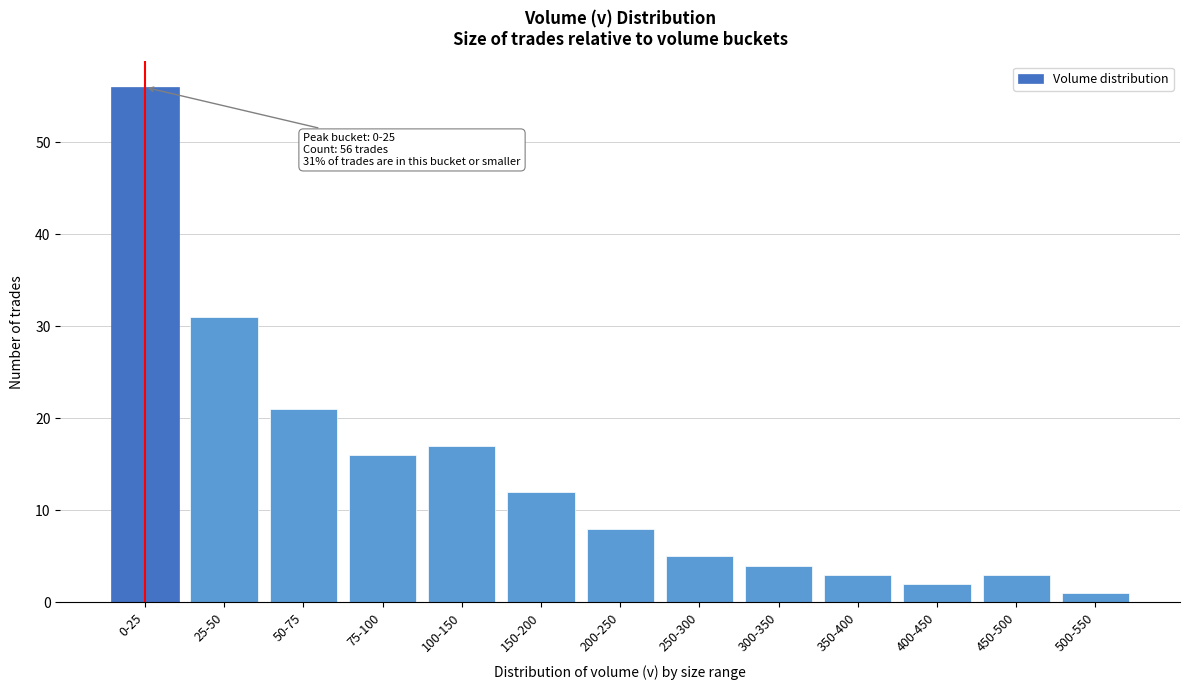

Reading left to right, transcribe all the data shown in this chart.

0-25=56	25-50=31	50-75=21	75-100=16	100-150=17	150-200=12	200-250=8	250-300=5	300-350=4	350-400=3	400-450=2	450-500=3	500-550=1